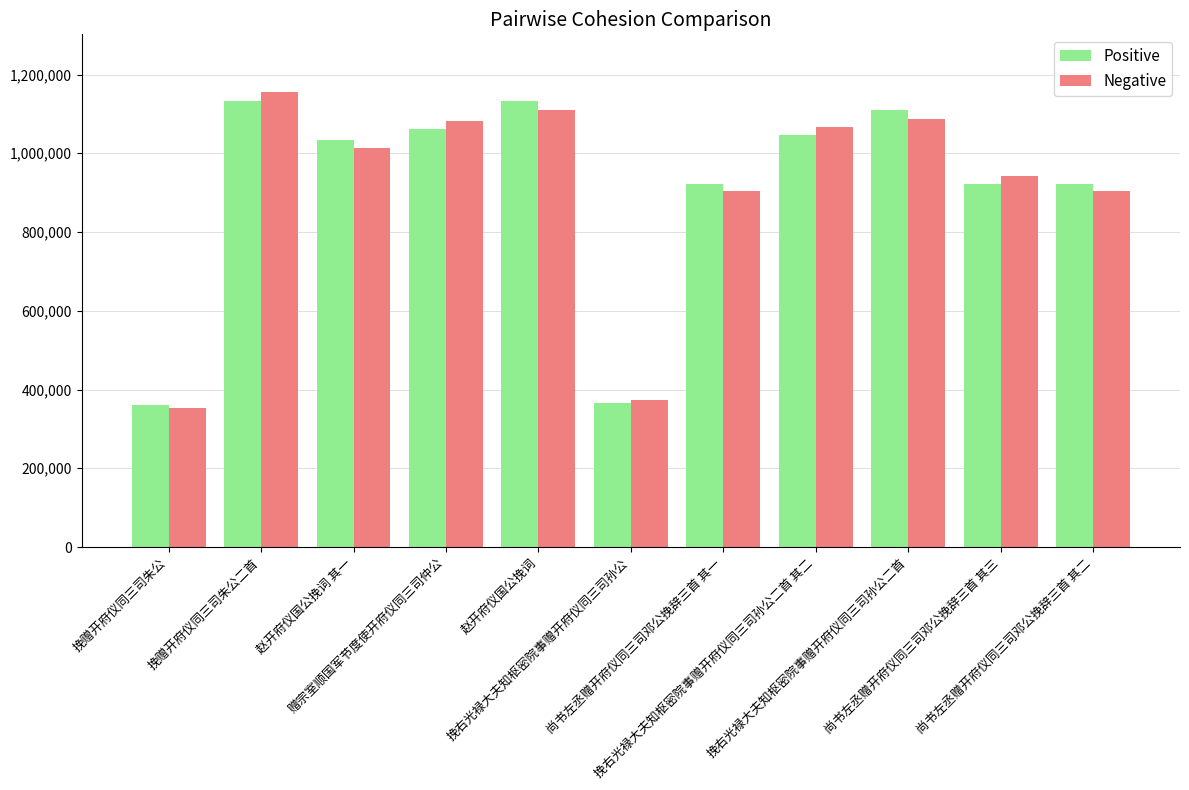

Is it true that Positive equals 1131708.0 at 挽赠开府仪同三司朱公二首?

True